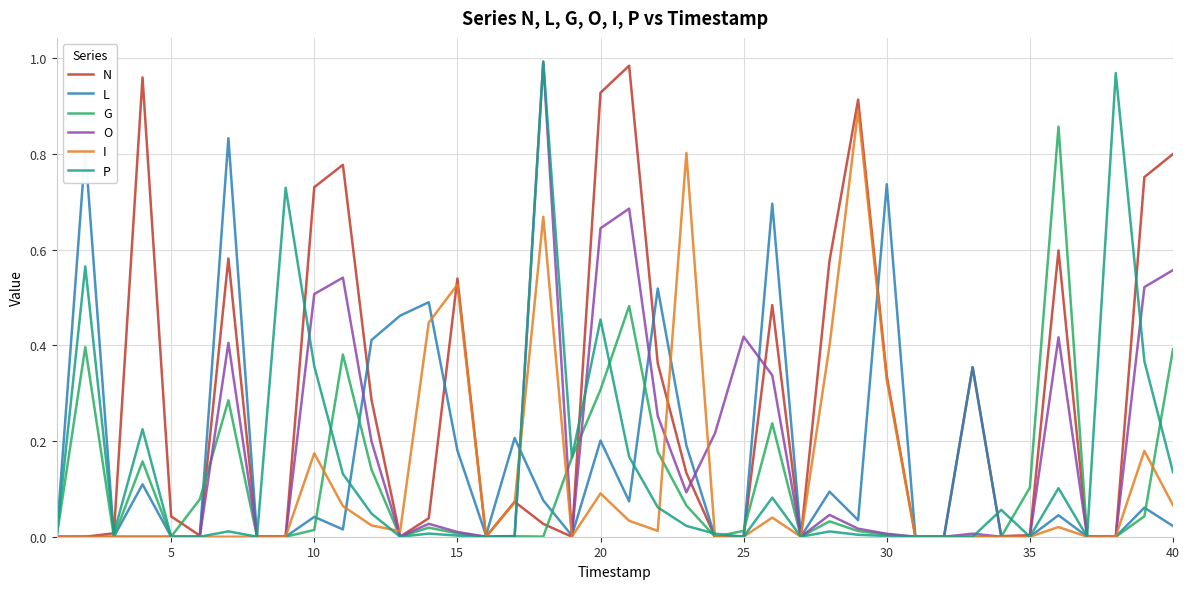

At how many categories does at least one series exceed 0?

38